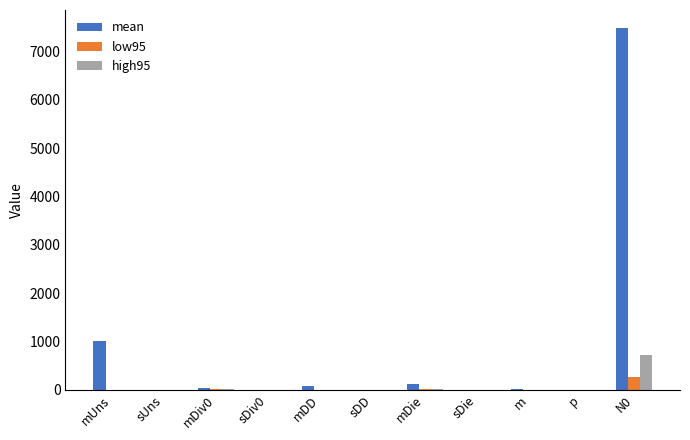

The value of high95 at N0 is 722.1. True or false?

True